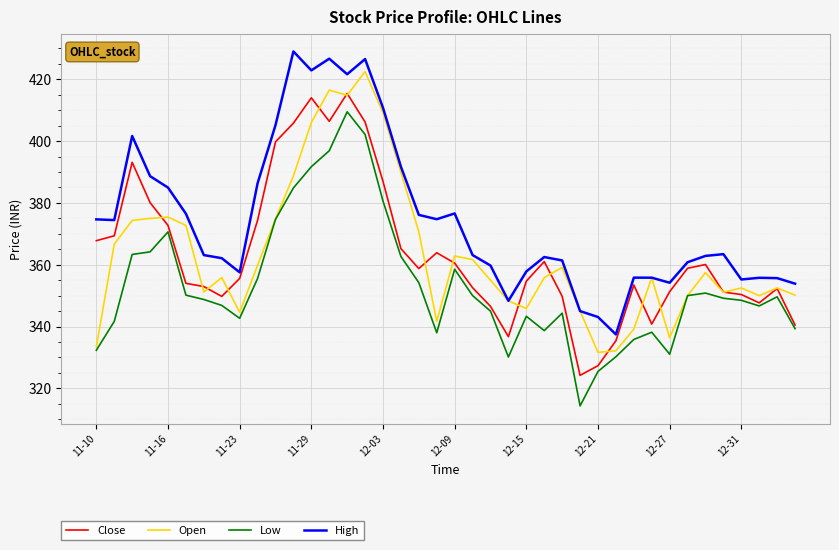

What is the lowest value of the High series?

337.5